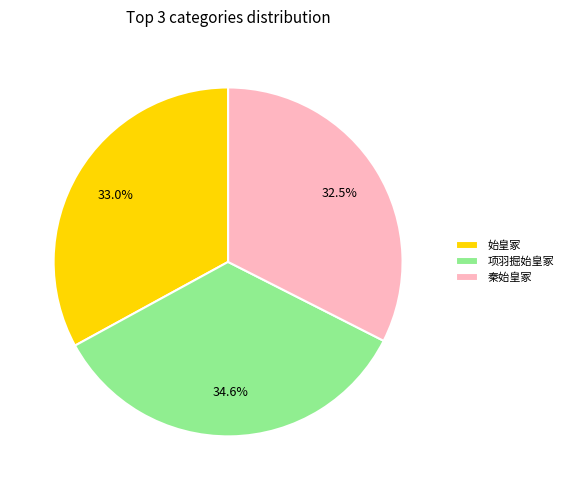

What is the total percentage of 始皇冢 and 项羽掘始皇冢?

67.5%